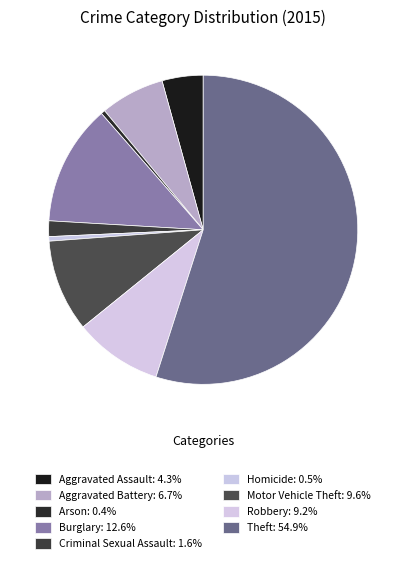

What is the majority slice?

Theft